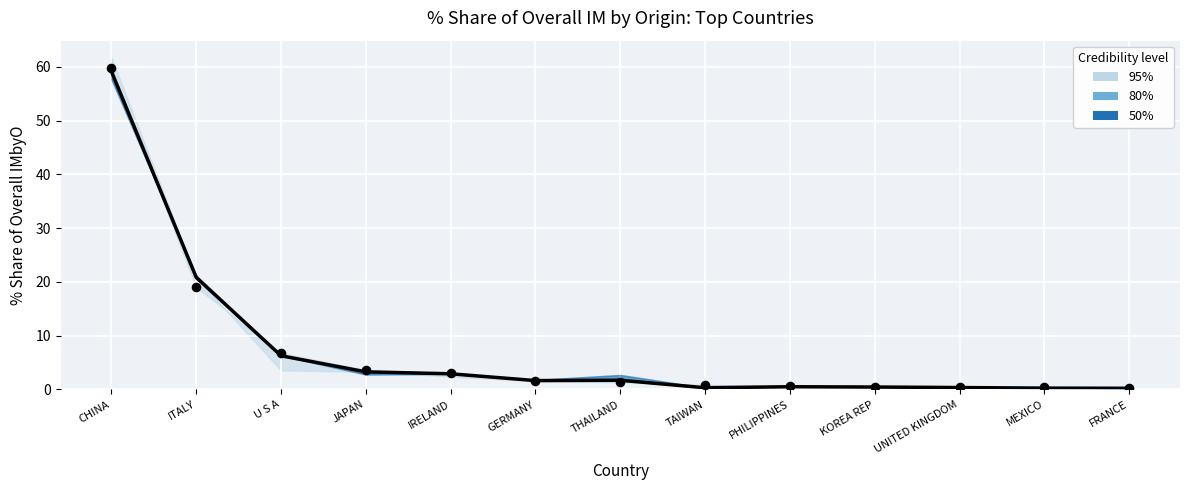

What is the total value across all series at U S A?

13.1